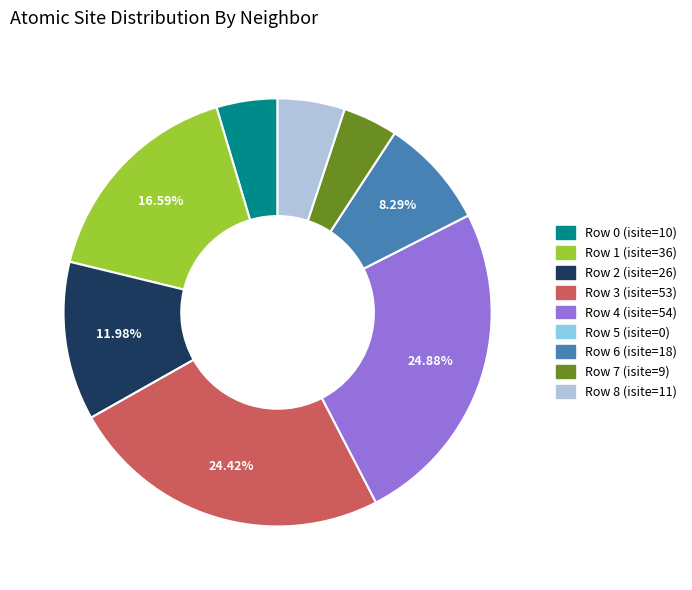

Does any single category account for the majority?

No